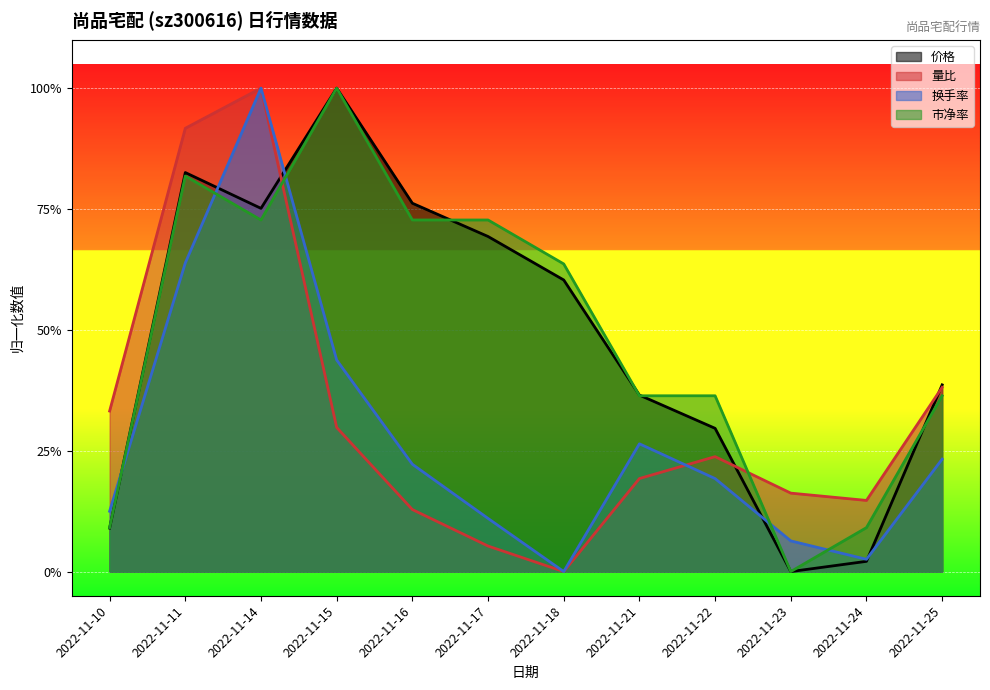

Does the chart display data point markers on the line(s)?

No